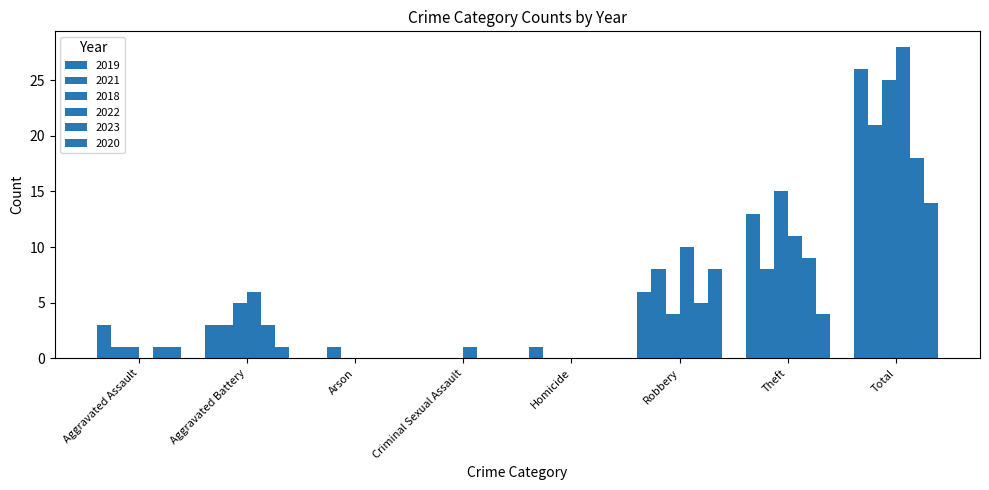

Is it true that 2021 equals 12 at Criminal Sexual Assault?

False